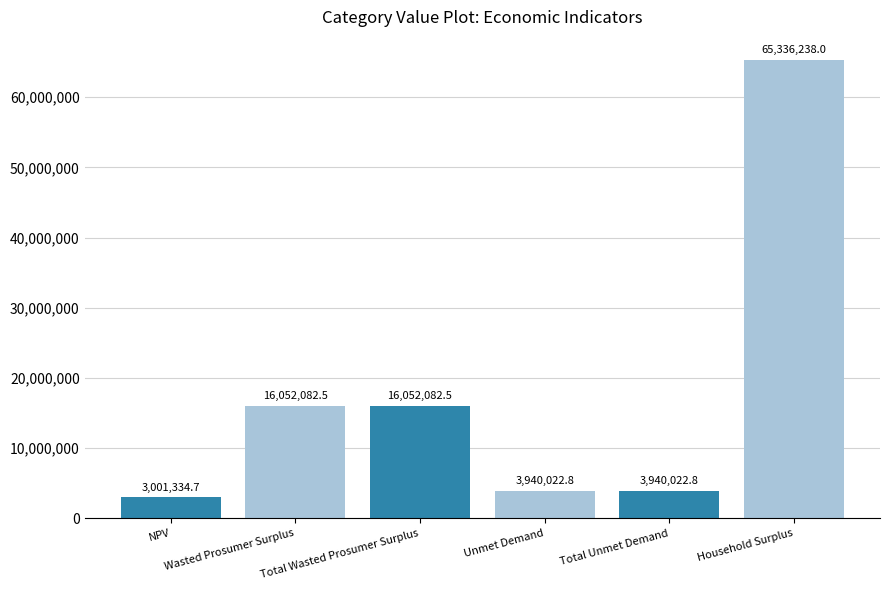

What is the maximum value shown in the chart?

65336238.0